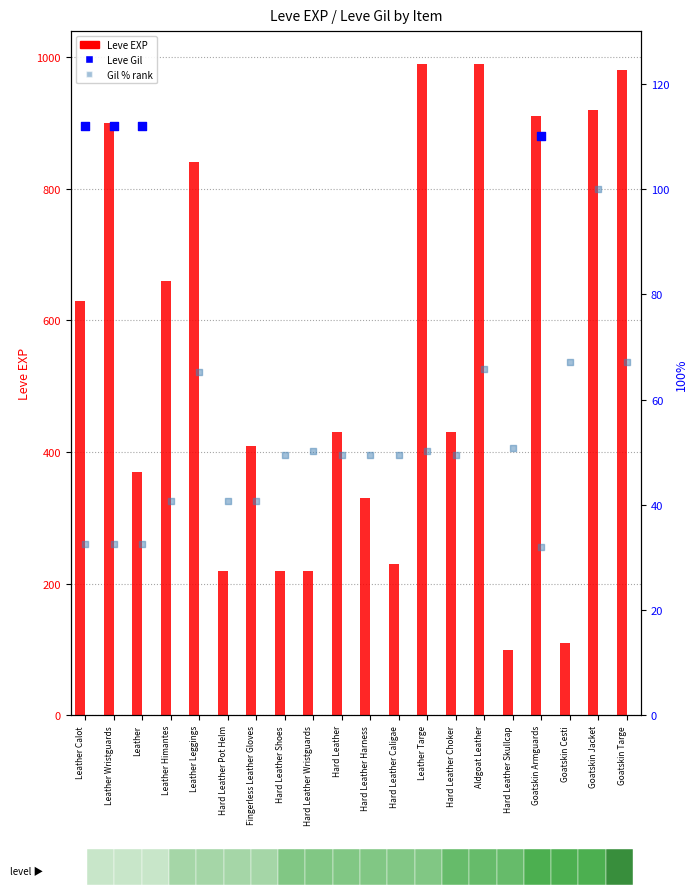

At how many categories does at least one series exceed 380?

12